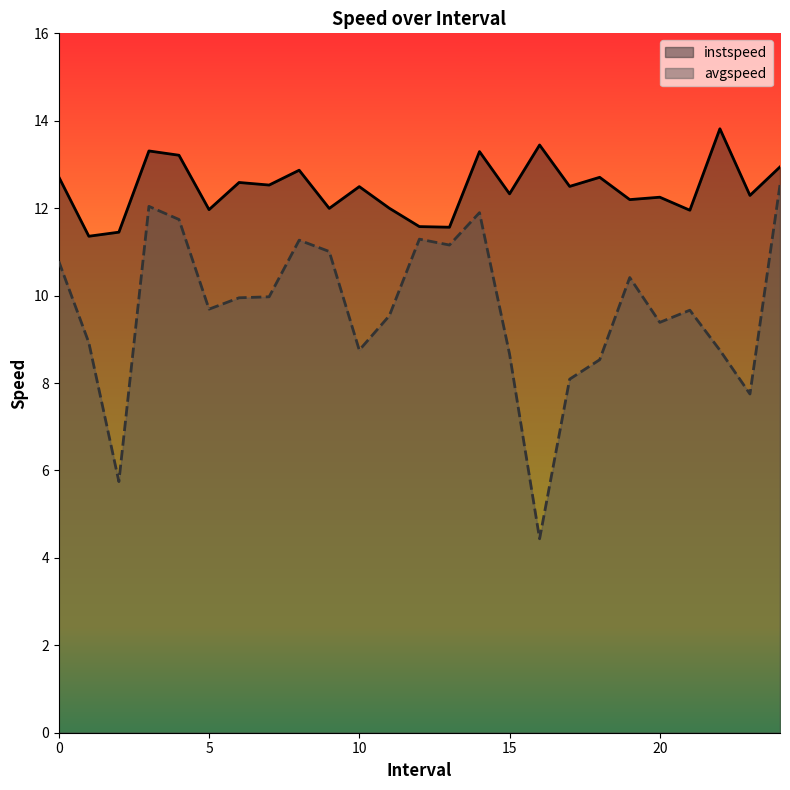

What is the label of the 10th point from the left?

9.0